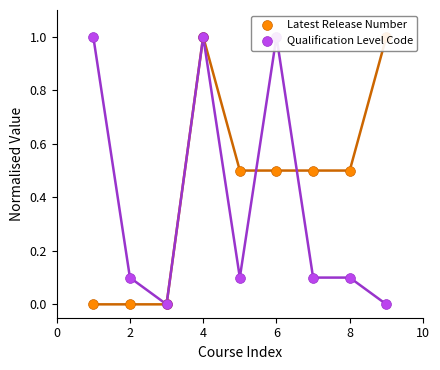

Is the value of Latest Release Number at 8 greater than the value of Qualification Level Code at 8?

Yes